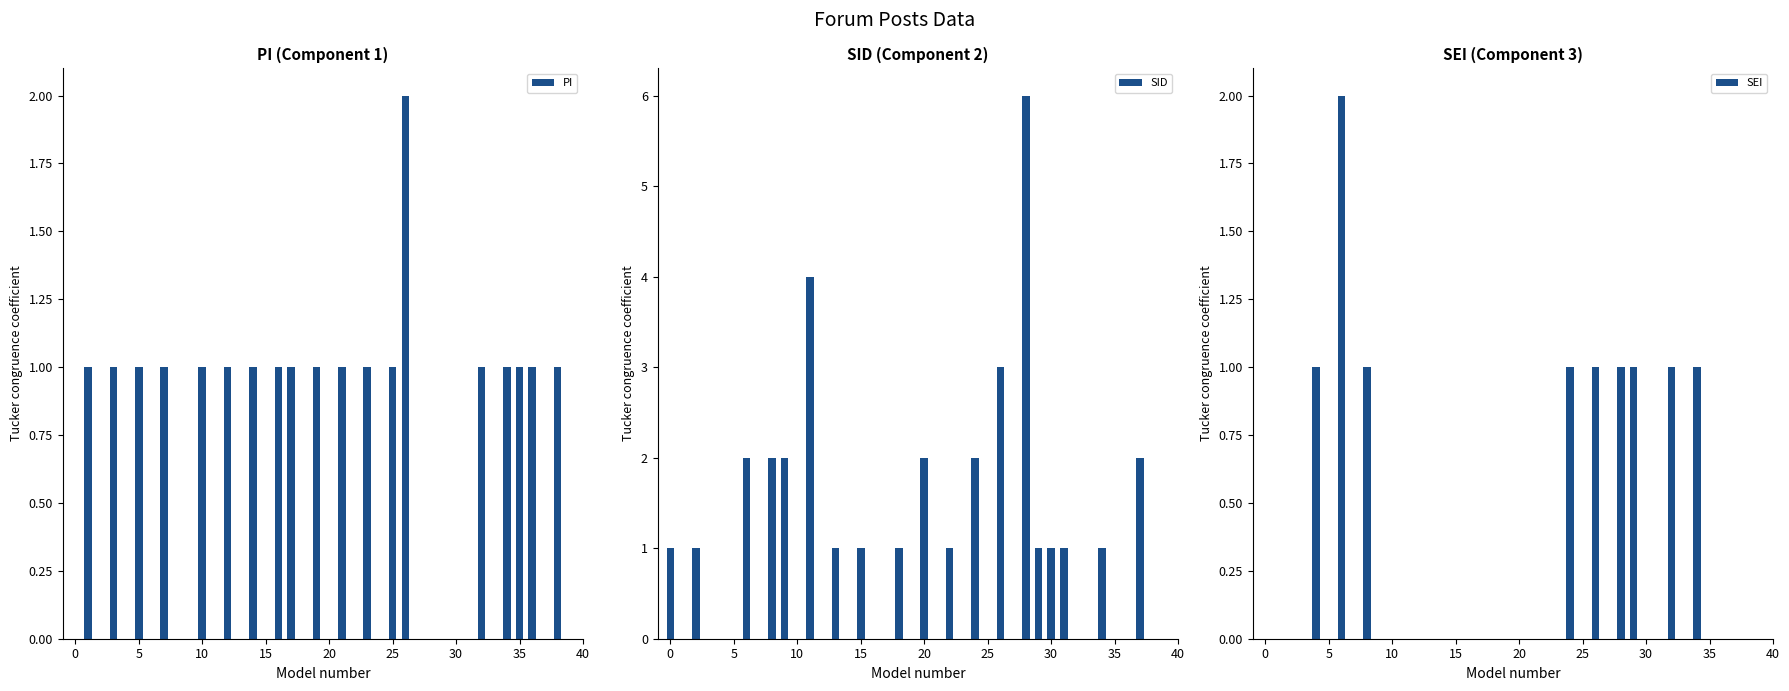

At which category is the sum across all series the highest?

28